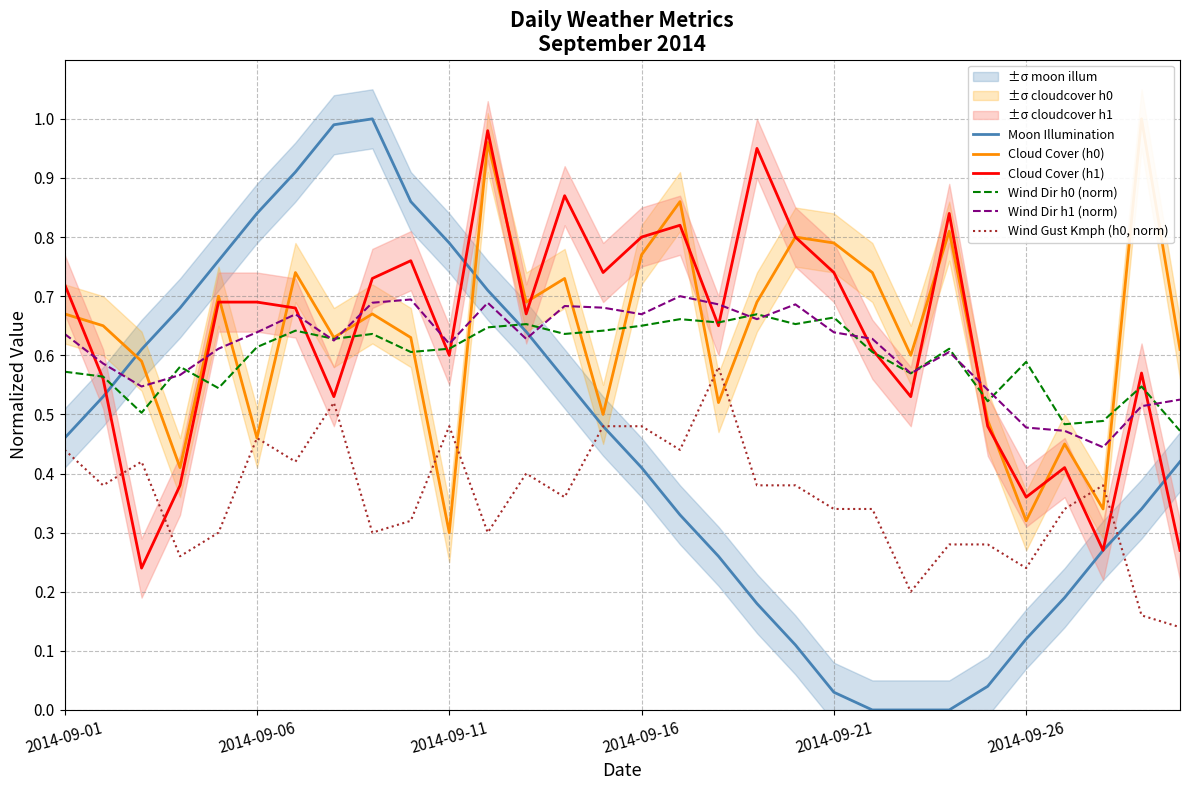

At how many categories does at least one series exceed 0?

30